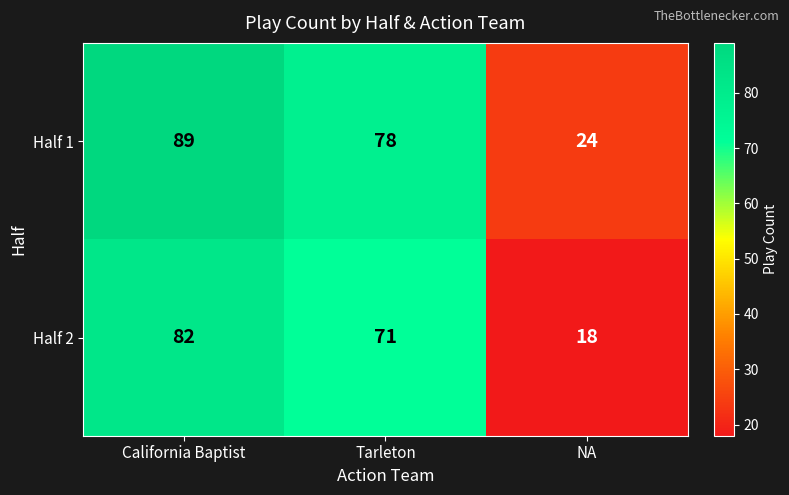

Reading left to right, list all the values displayed in this chart.

Half 1: 89	78	24
Half 2: 82	71	18